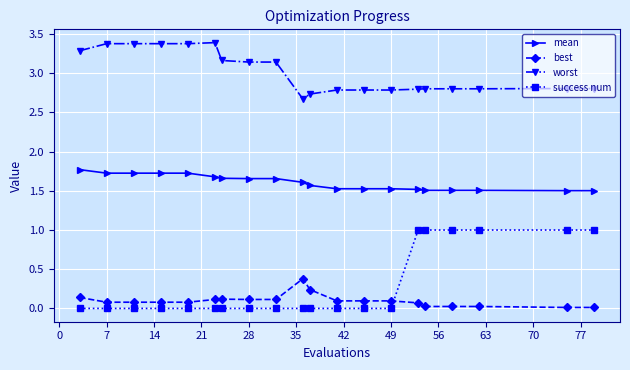

Count the worst values in the range 2 to 3.

11